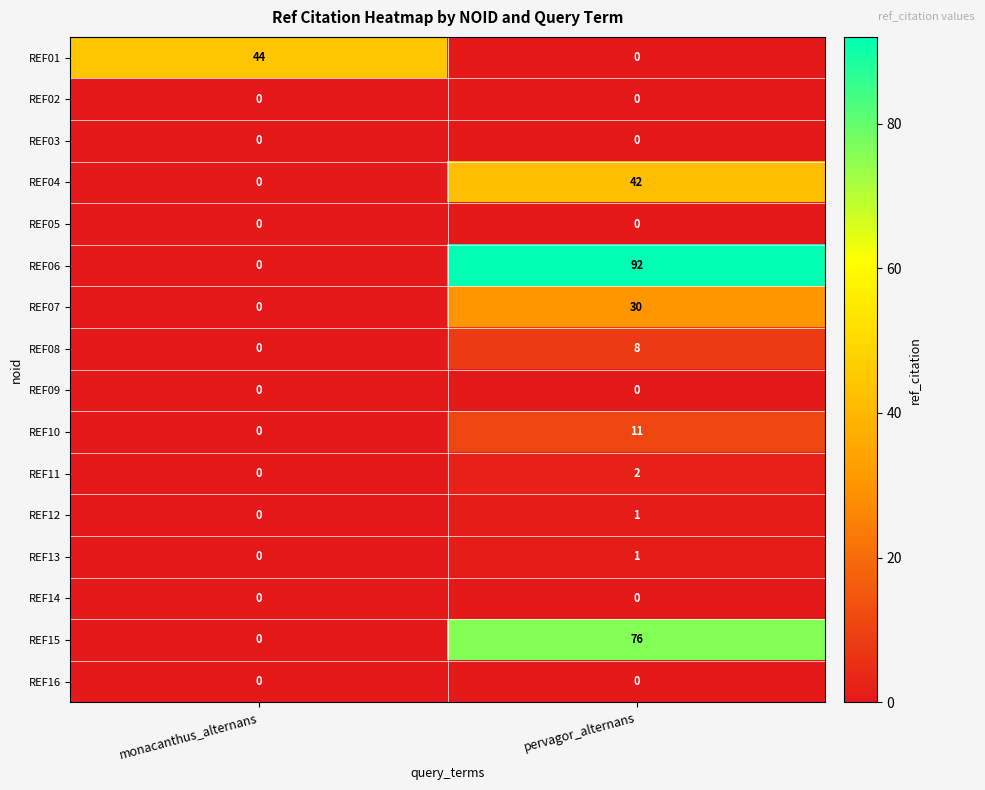

The value of REF01 at pervagor_alternans is 0. True or false?

True